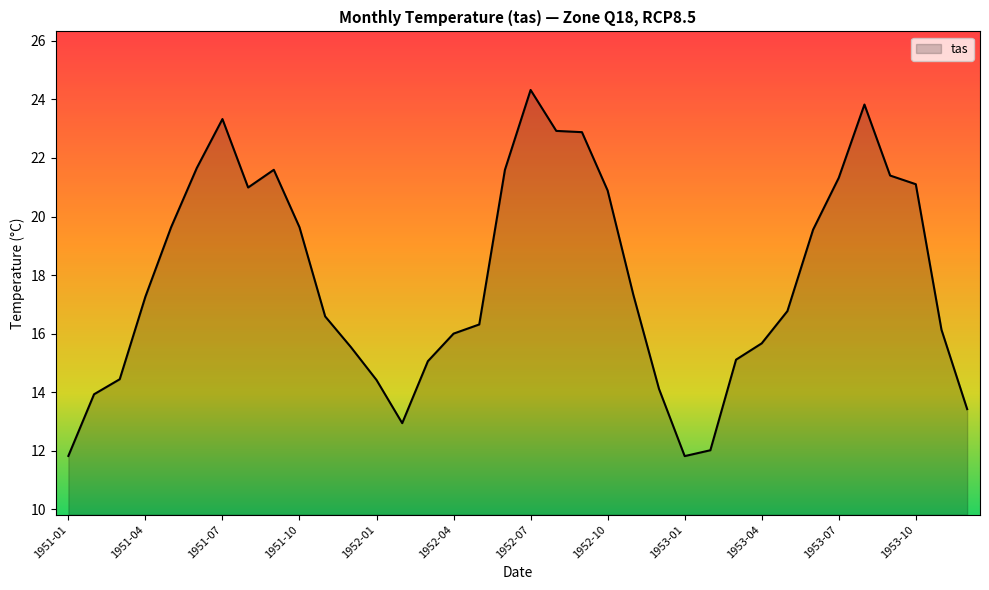

What is the difference between the maximum and minimum values?

12.5